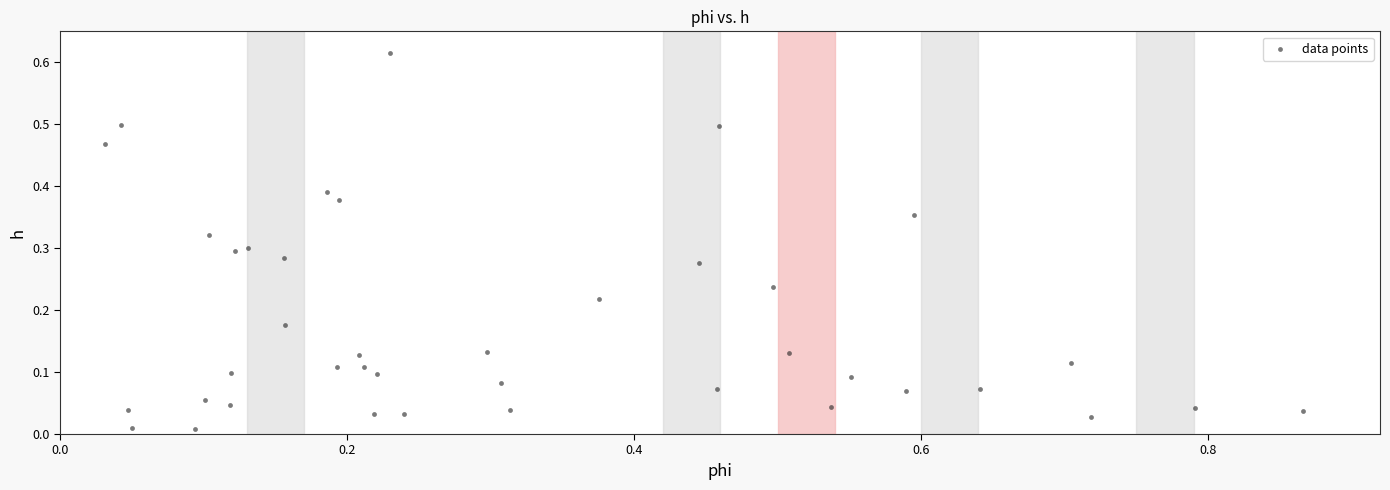

What is the range of X values (max minus min)?

0.8